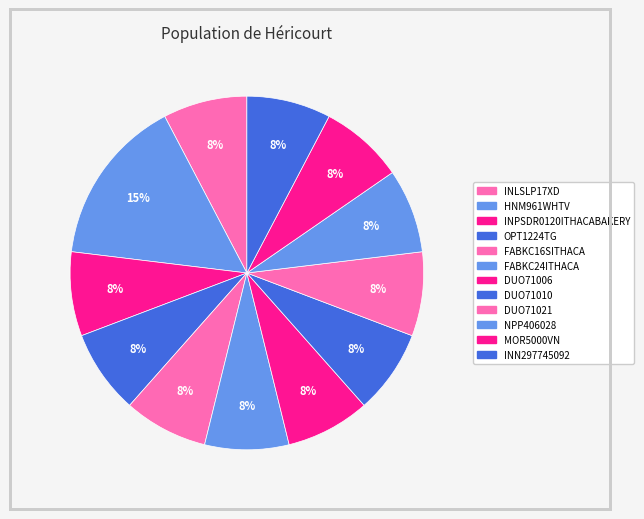

The INPSDR0120ITHACABAKERY slice represents 1% of the pie. True or false?

False